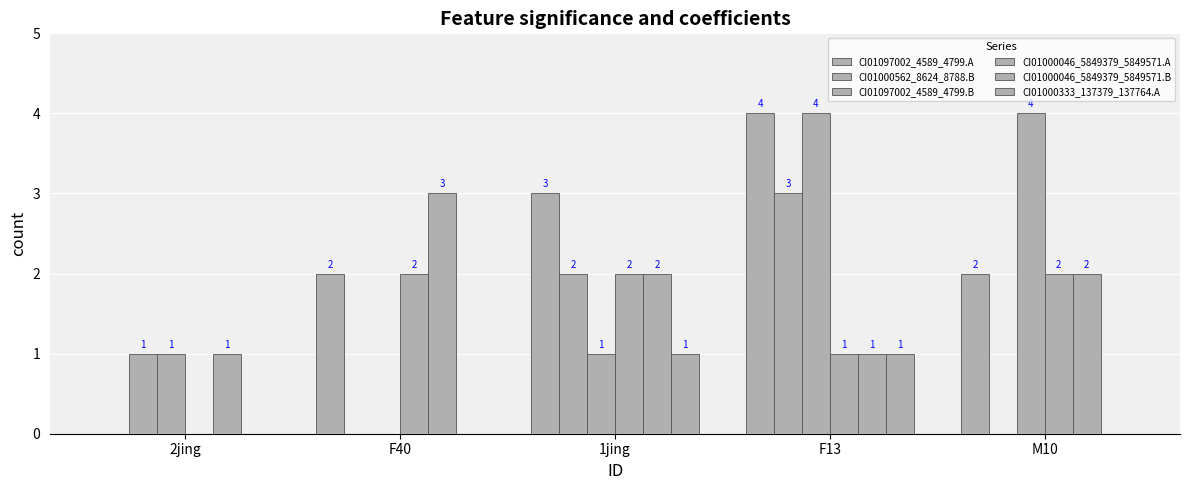

Rank the series at F40 from highest to lowest value.

CI01000046_5849379_5849571.B, CI01097002_4589_4799.A, CI01000046_5849379_5849571.A, CI01000562_8624_8788.B, CI01097002_4589_4799.B, CI01000333_137379_137764.A